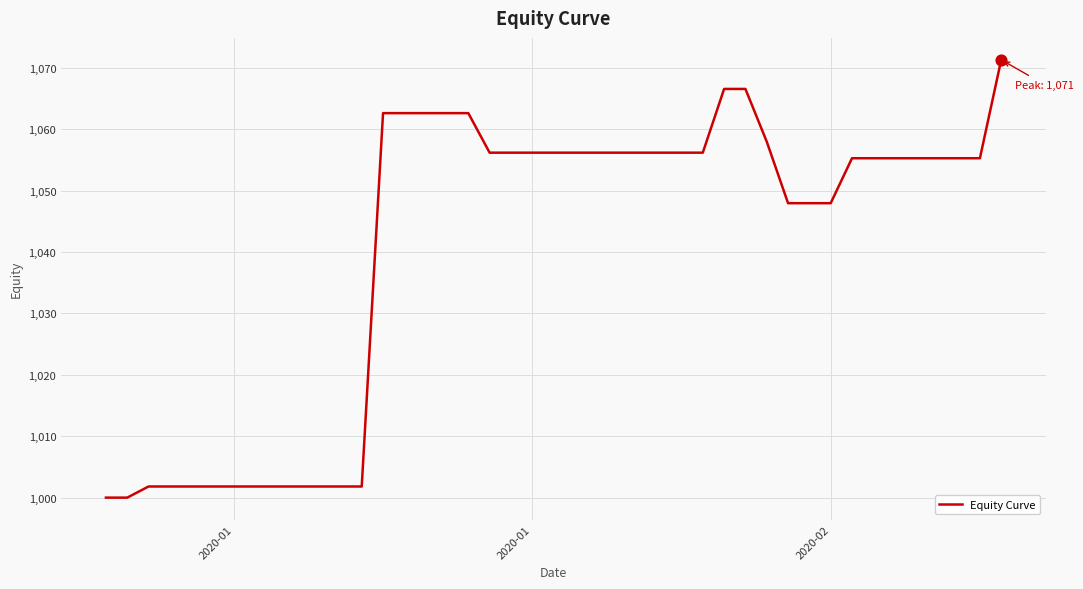

What is the difference between the maximum and minimum values?

71.3